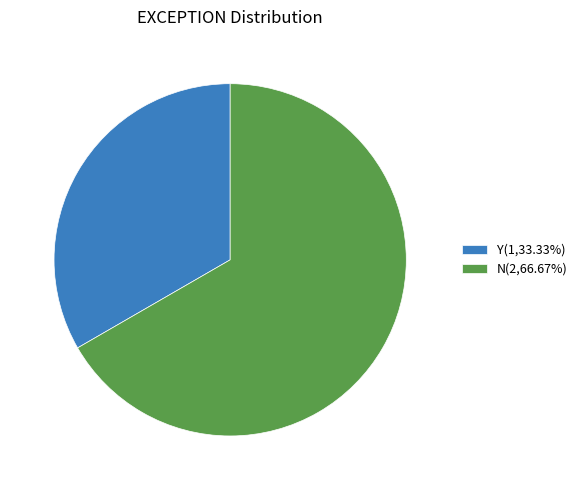

Is there any slice that represents more than half of the pie?

Yes